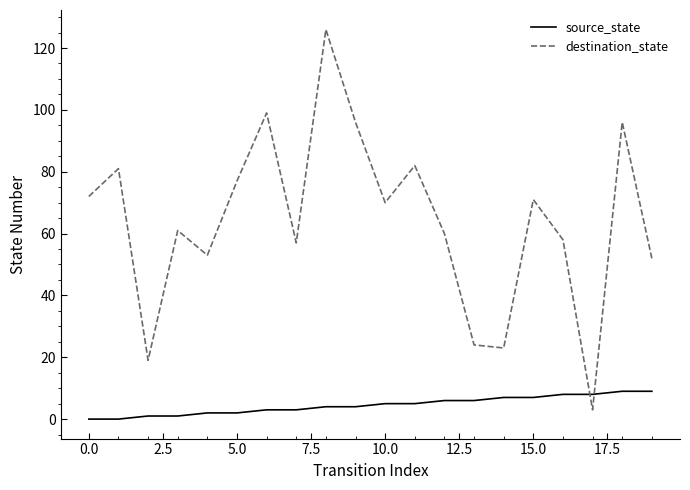

How many distinct data groups are displayed?

2